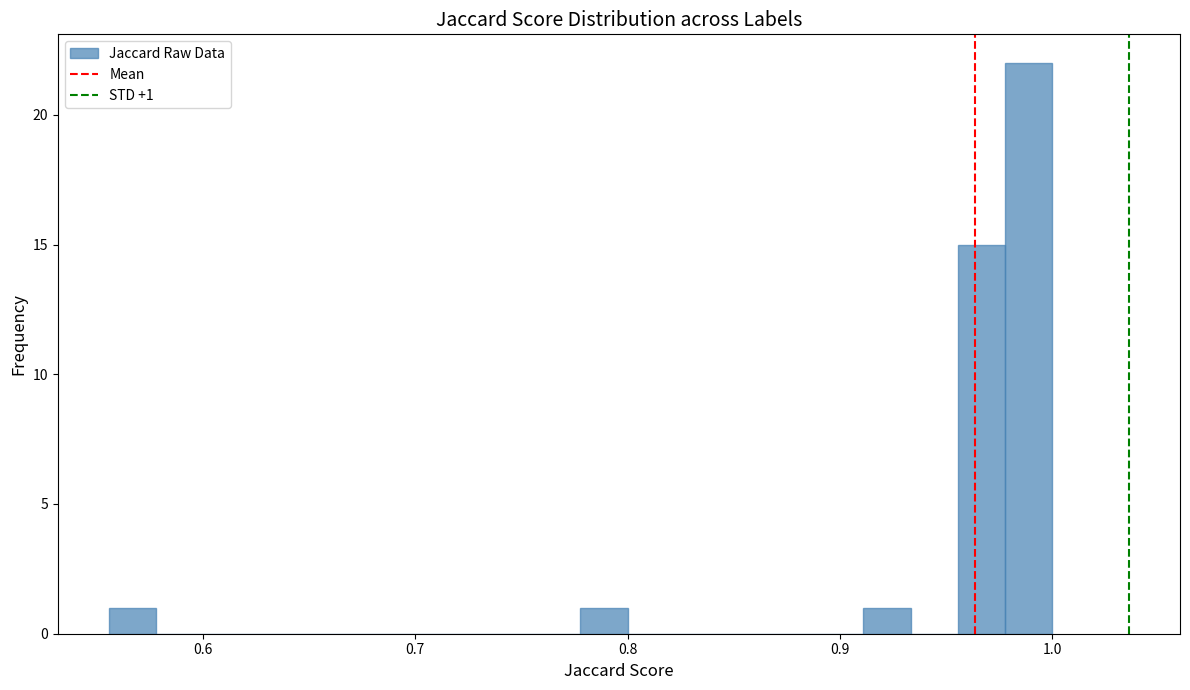

Read against the x-axis, roughly where is the centre of the tallest bar?

0.99